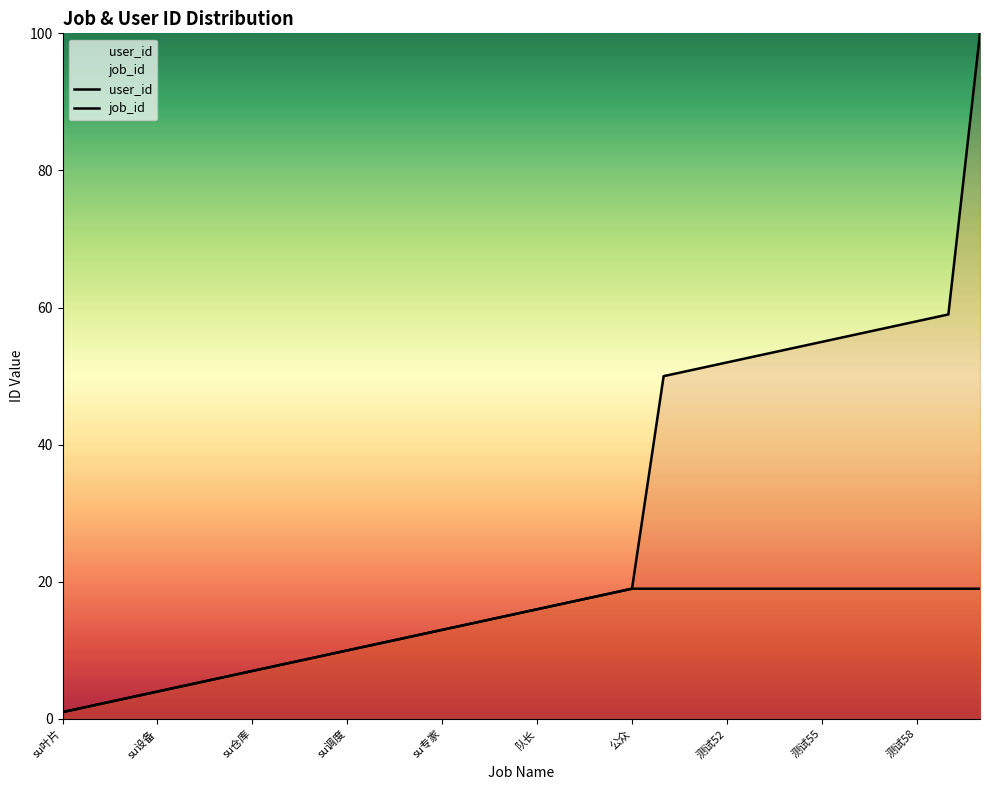

True or false: job_id and user_id intersect in this chart.

False